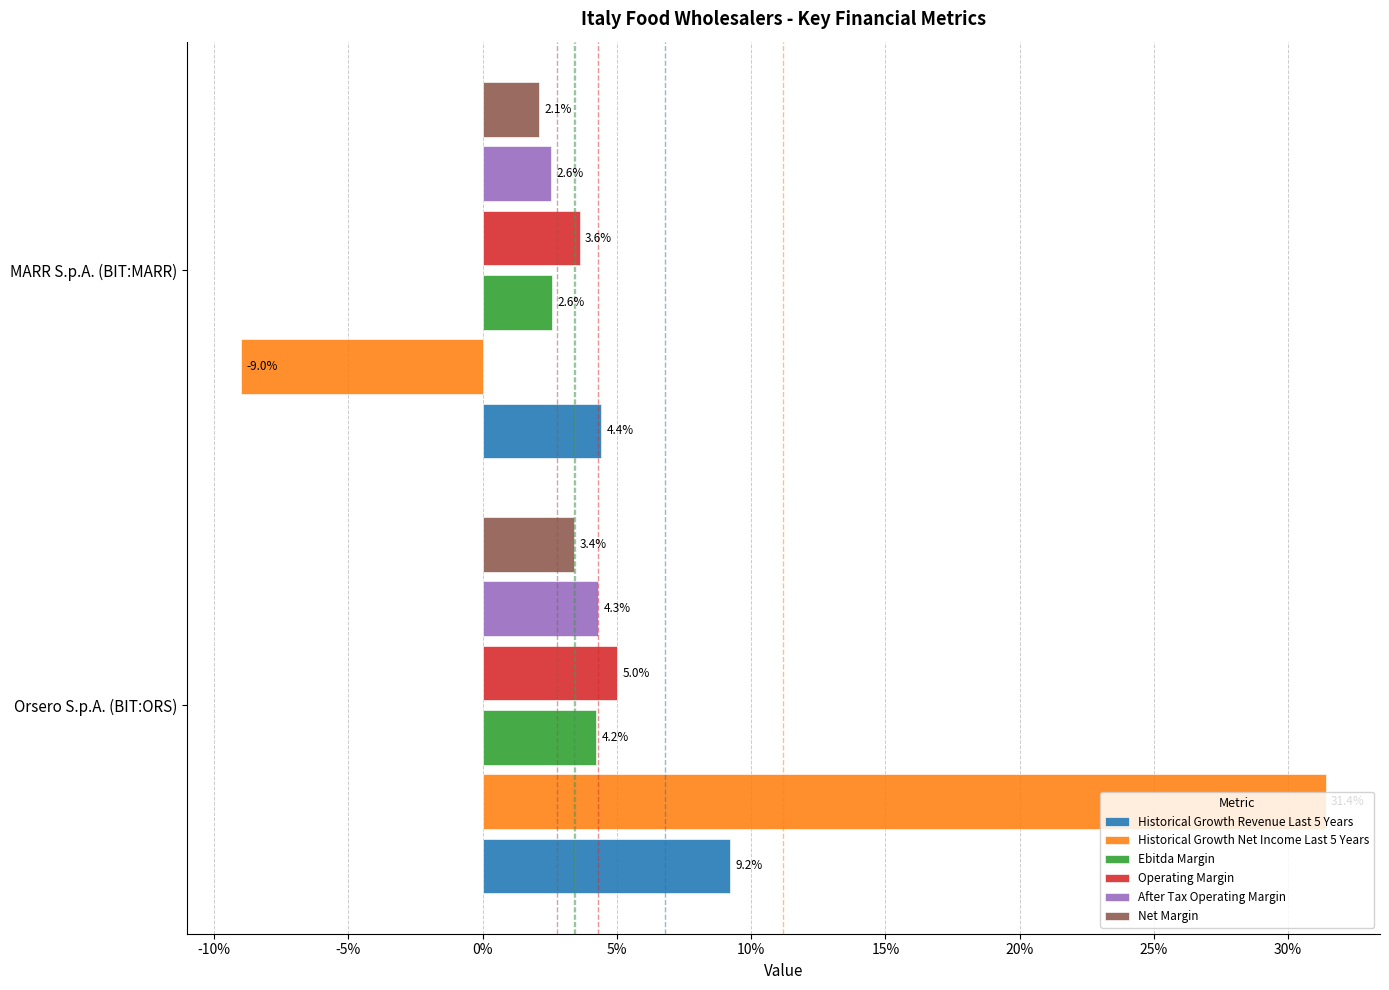

What are all the series names shown in the legend?

Historical Growth Revenue Last 5 Years, Historical Growth Net Income Last 5 Years, Ebitda Margin, Operating Margin, After Tax Operating Margin, Net Margin